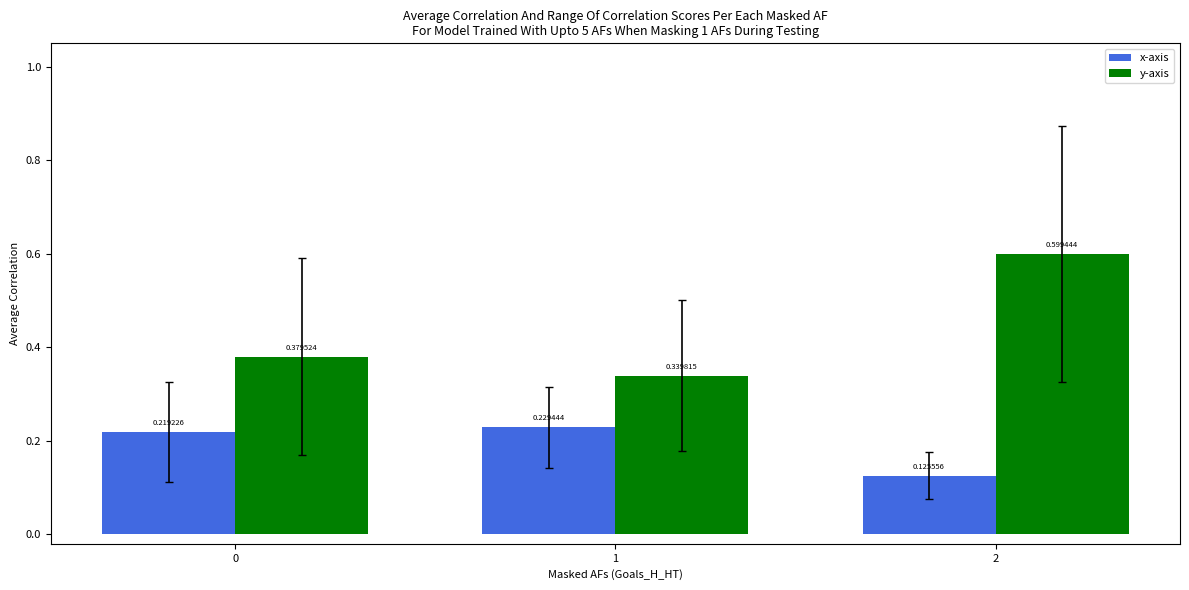

At how many categories does at least one series exceed 0?

3